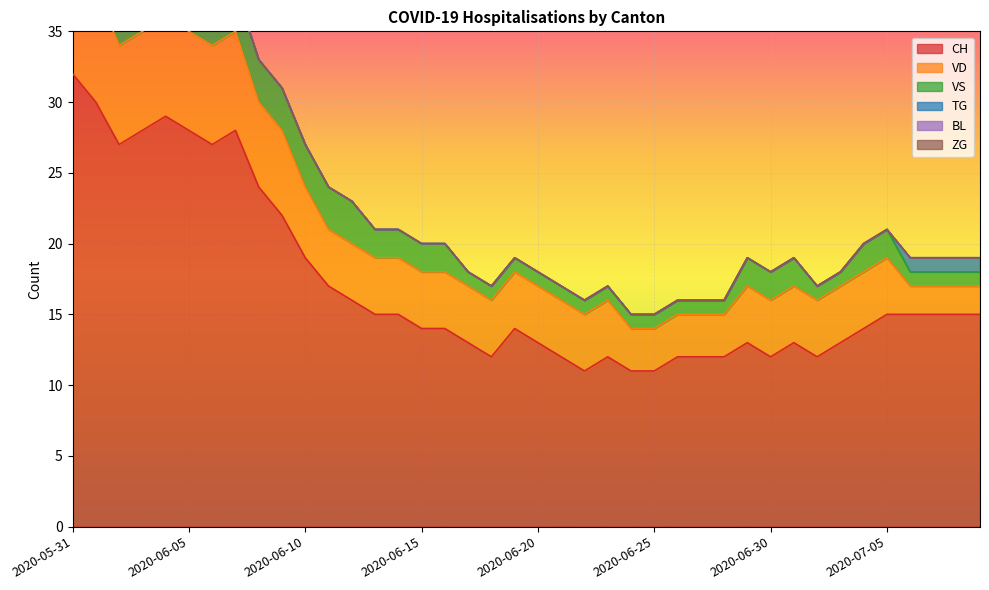

What position from the left is 2020-06-09?

10